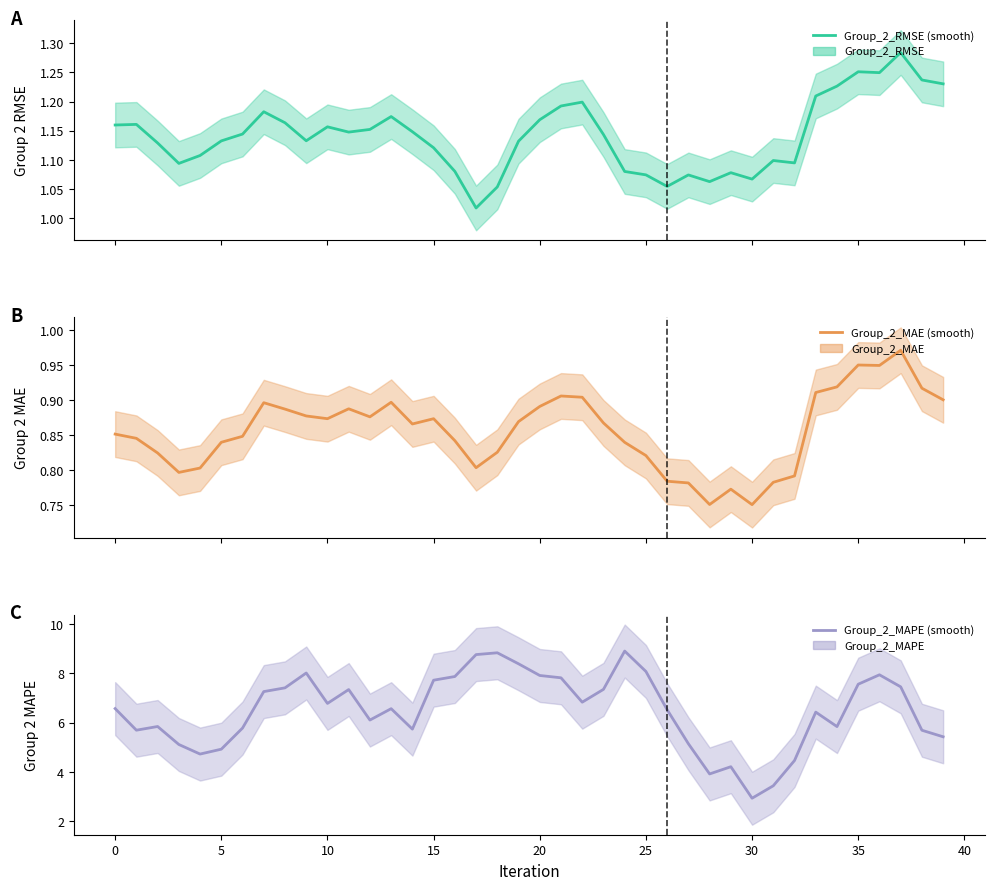

Is the value of Group_2_RMSE at 30 greater than the value of Group_2_MAE at 5?

Yes